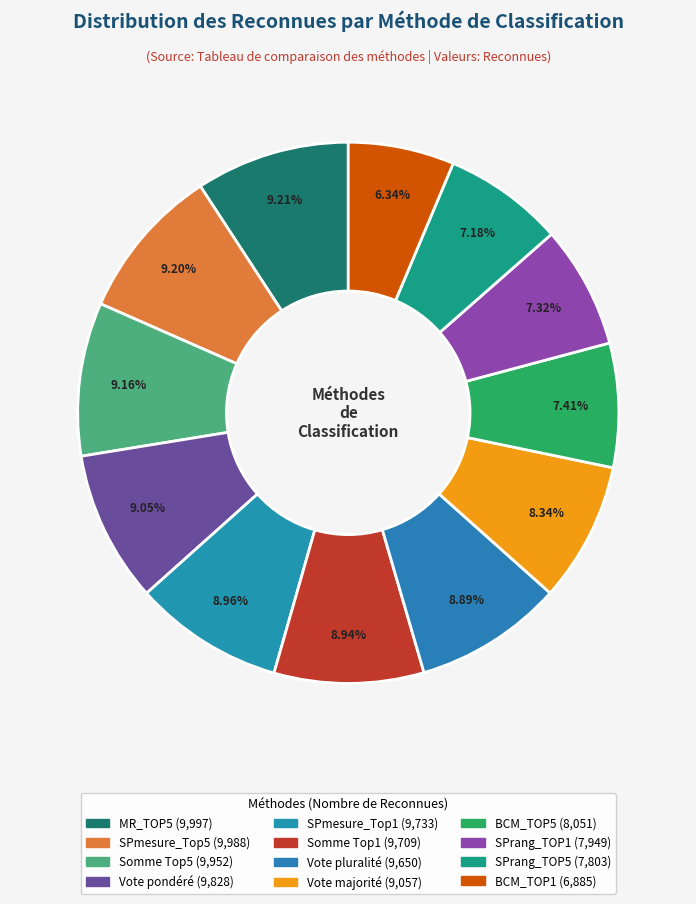

Is there a majority slice in this chart?

No